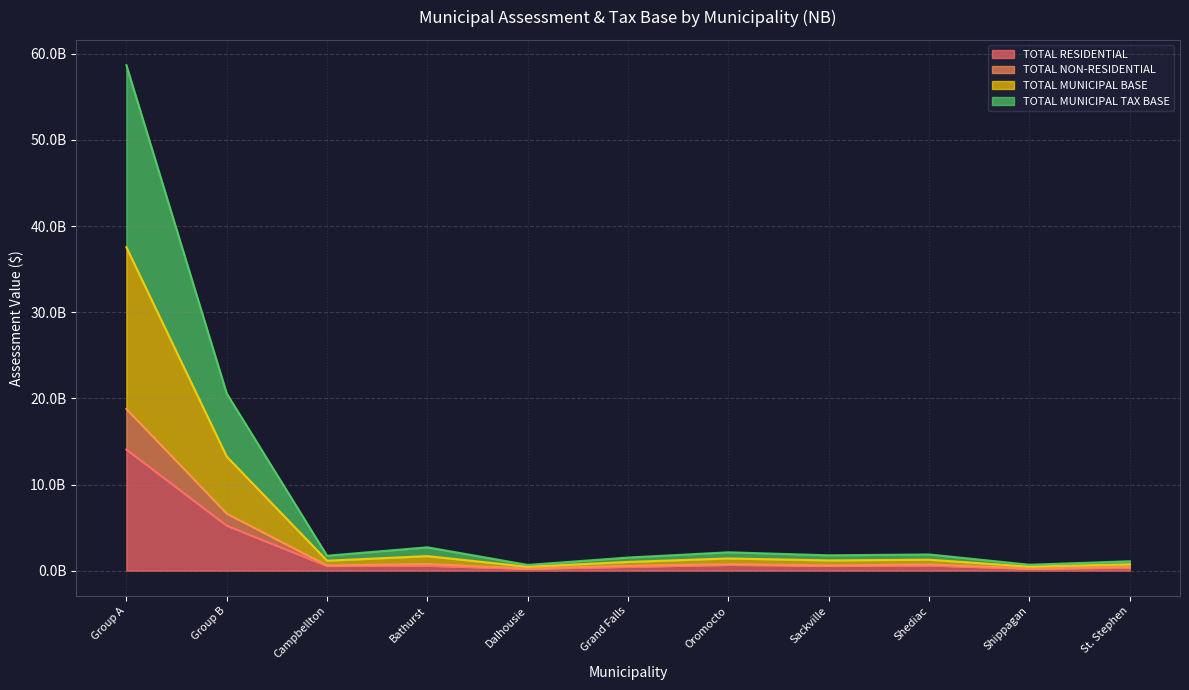

How many interior local peaks does the TOTAL NON-RESIDENTIAL series have?

3